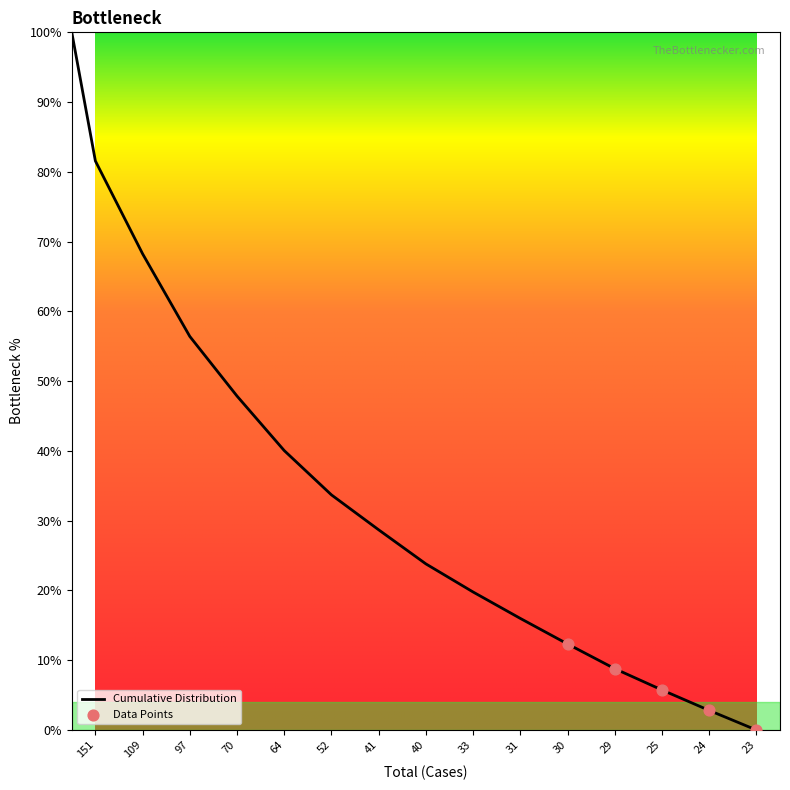

What is the difference between the maximum and minimum values?

100.0